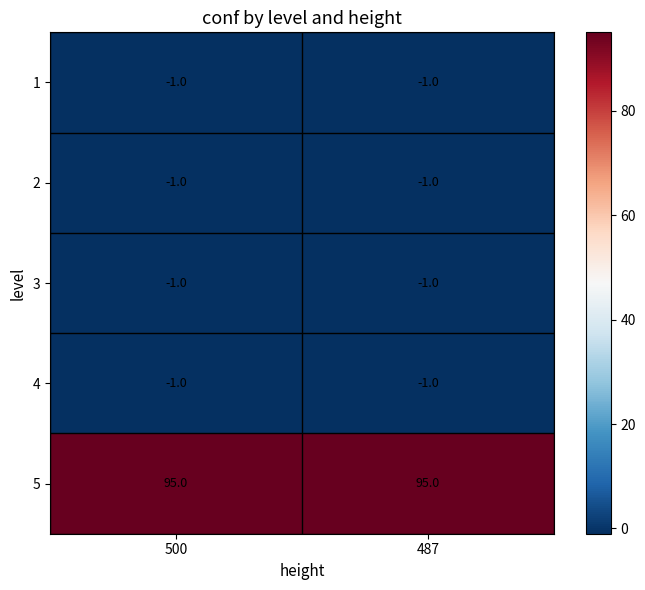

How many distinct data groups are displayed?

5